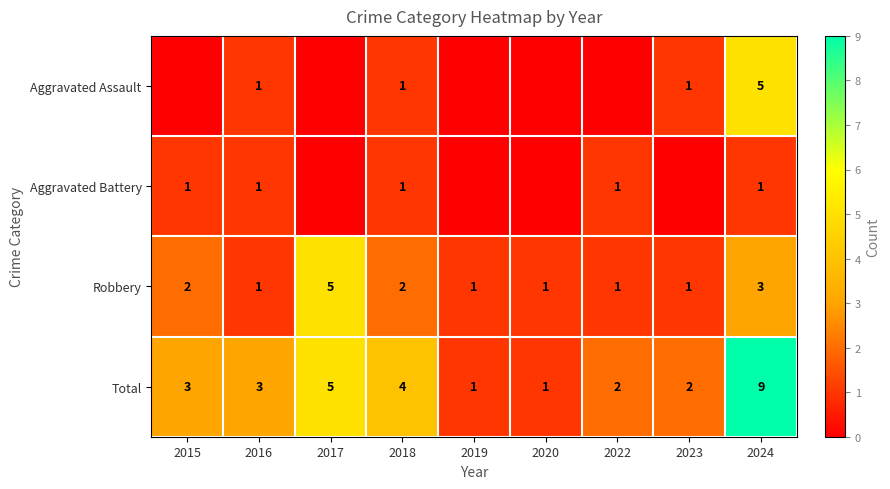

How many Total values are between 2 and 4?

5